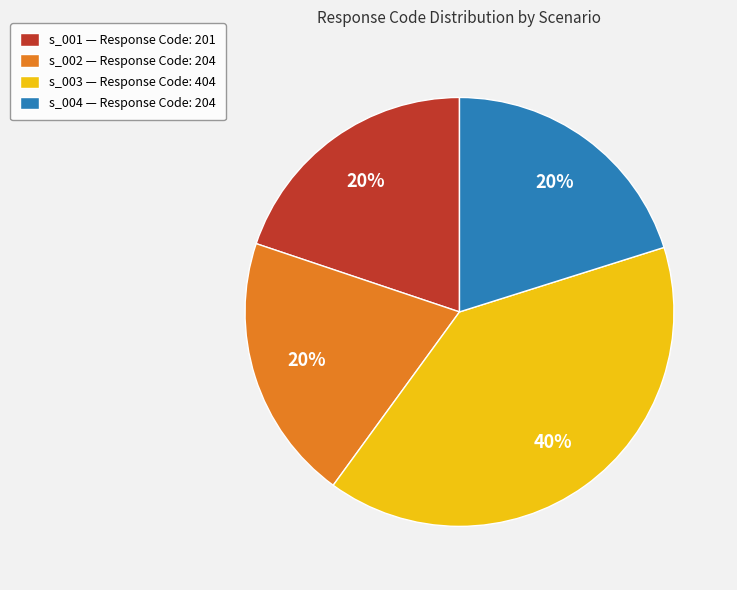

To the nearest percent, what portion does s_003 represent?

40%